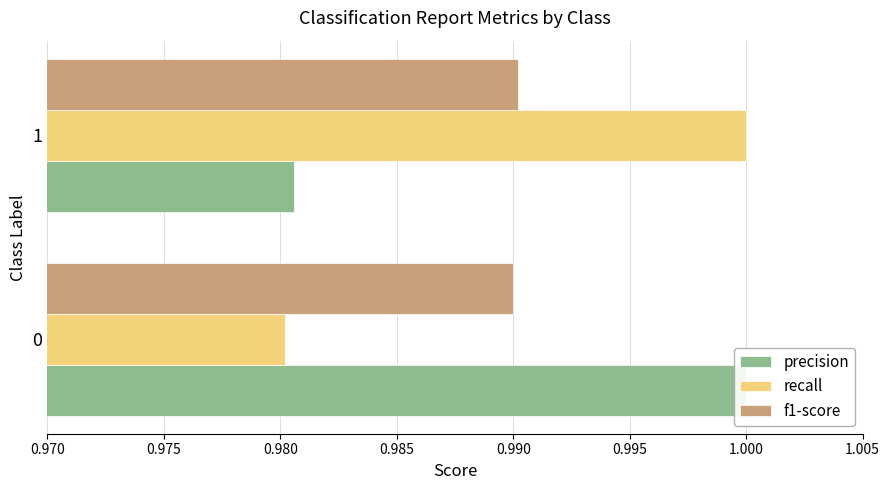

Reading right to left, extract all data points from this chart.

precision: 1.0	1.0
recall: 1.0	1.0
f1-score: 1.0	1.0